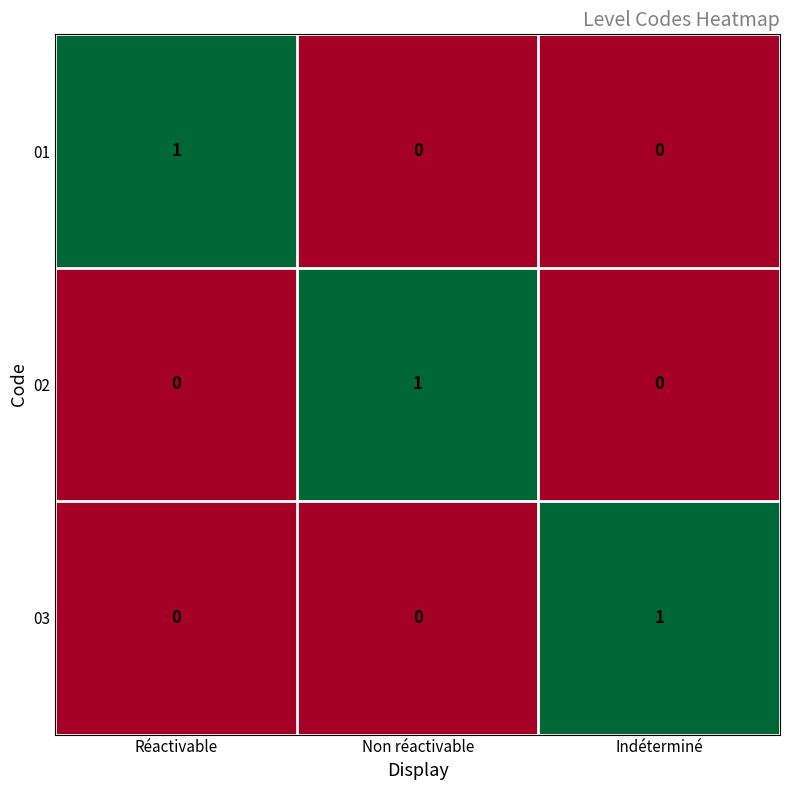

How many series are shown in this chart?

3